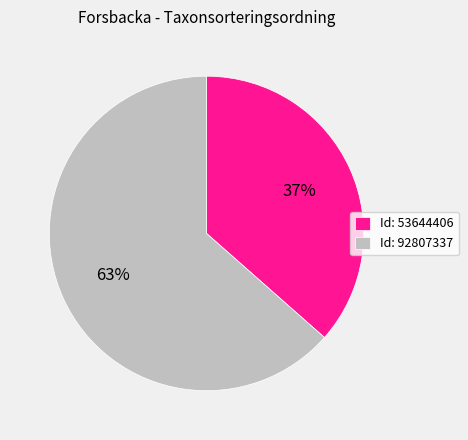

Which has a higher value, Id: 92807337 or Id: 53644406?

Id: 92807337